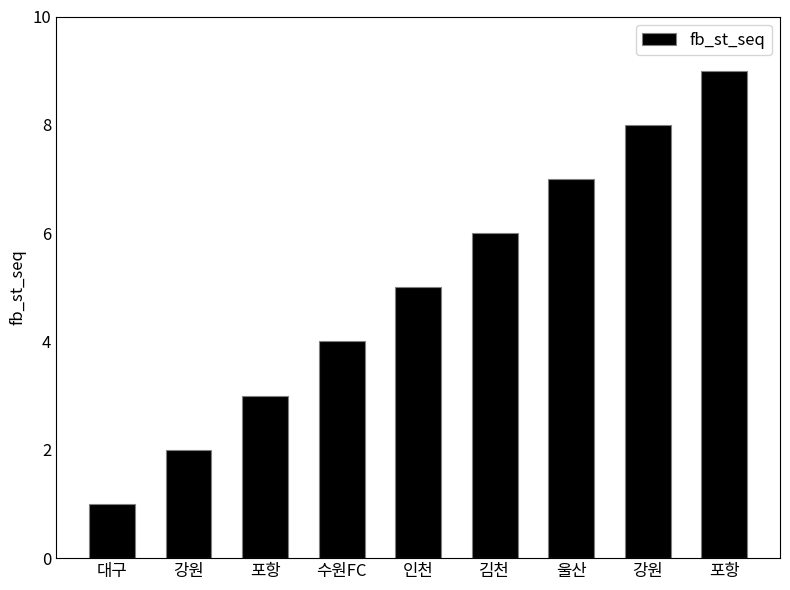

What is the label of the 1st bar from the left?

대구